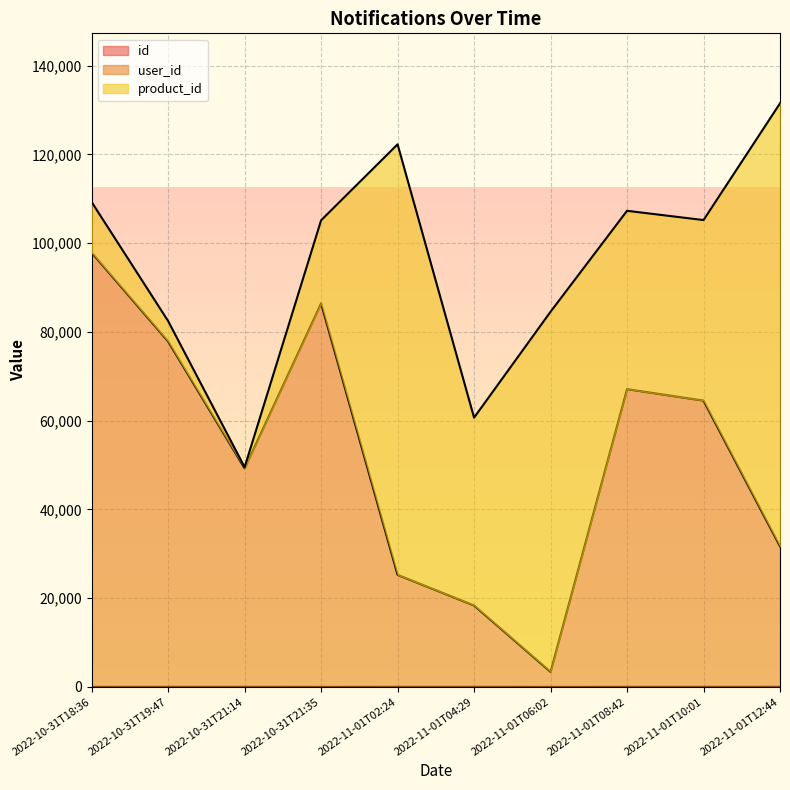

Is the value of id at 2022-10-31T19:47 greater than the value of user_id at 2022-11-01T10:01?

No